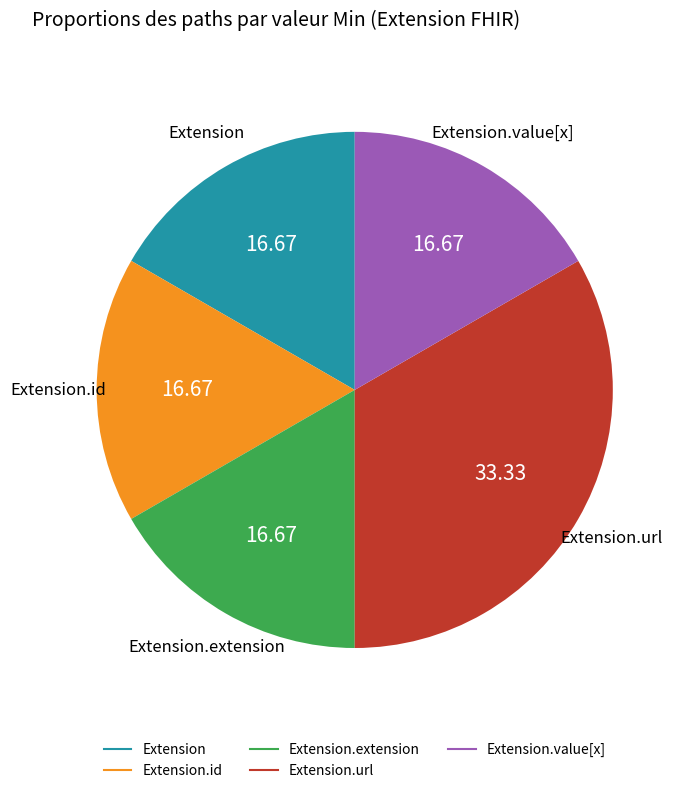

Is there any slice that represents more than half of the pie?

No